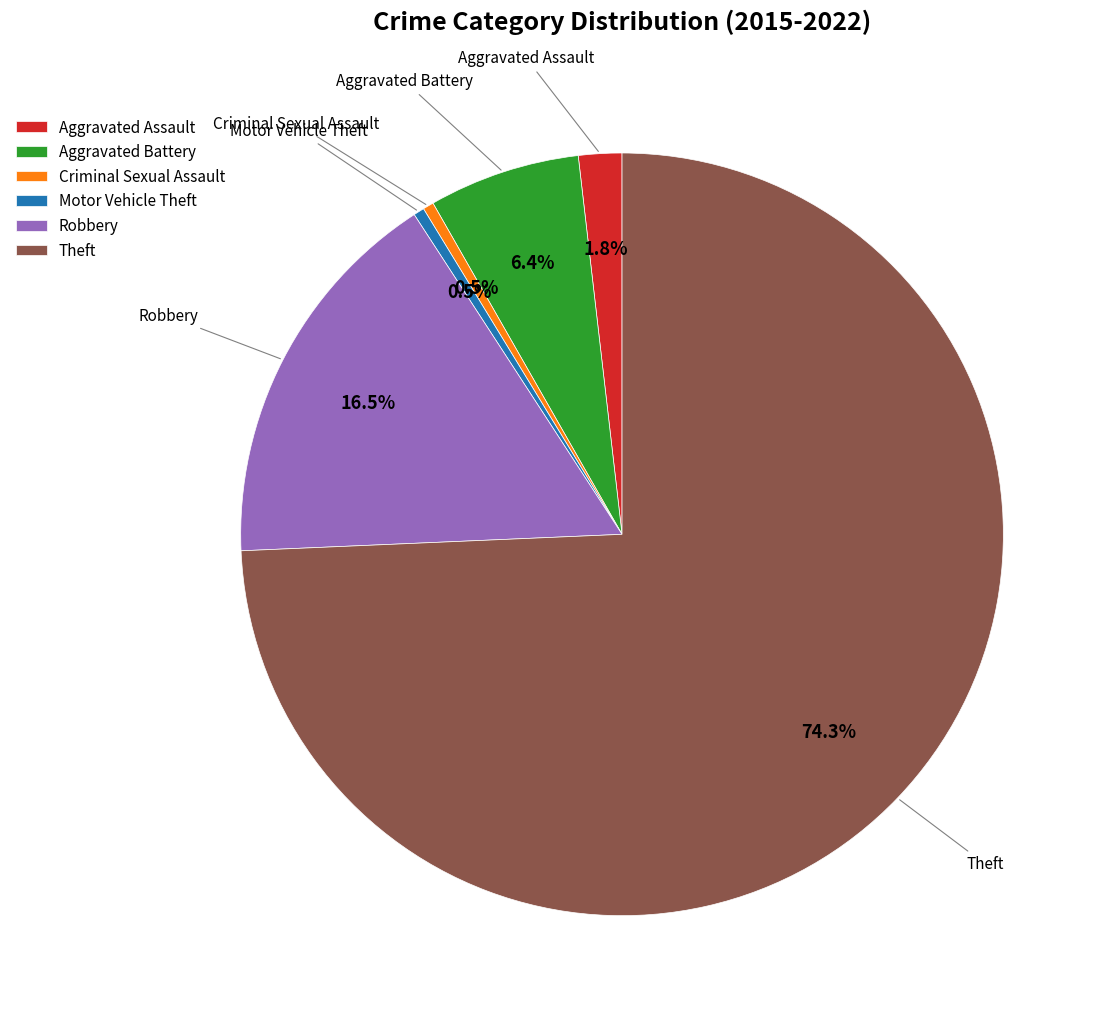

Does Theft represent more than half of the total?

Yes